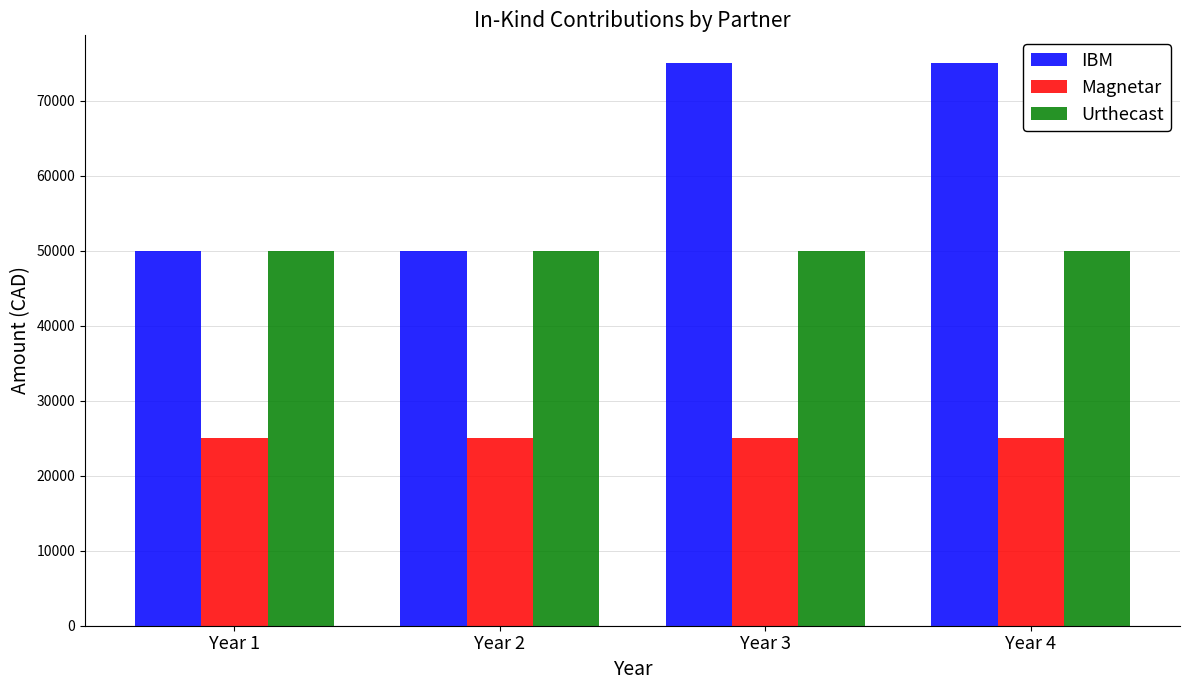

Are the bars horizontal?

No